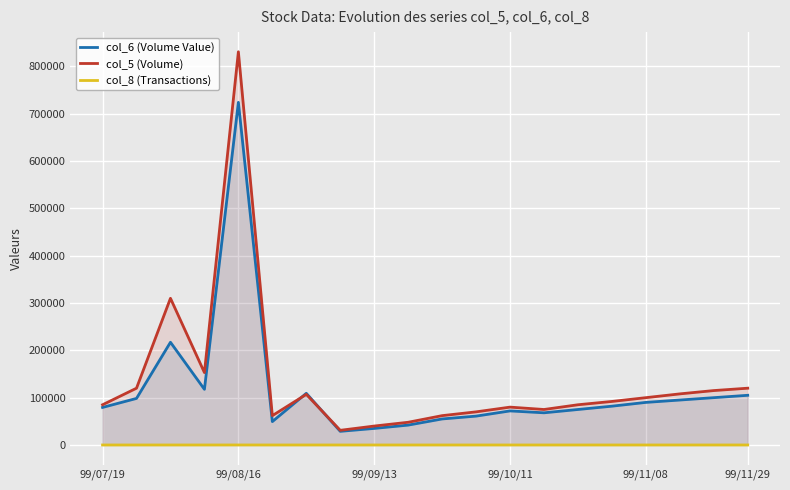

Which series ends up on top after the final intersection of col_5 (Volume) and col_6 (Volume Value)?

col_5 (Volume)